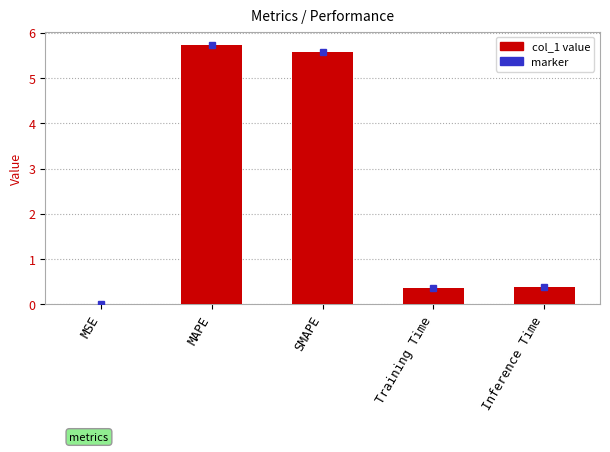

What is the sum of all values?

12.1